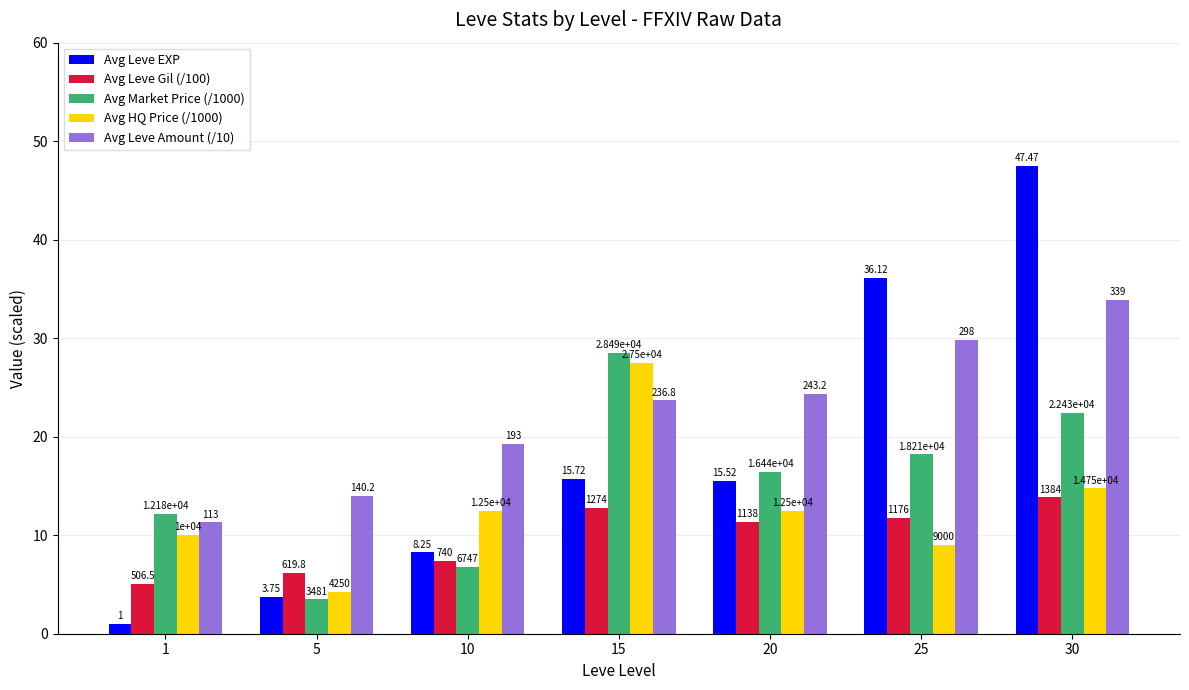

At 10, list the series in order from largest to smallest.

Avg Leve Amount (/10), Avg HQ Price (/1000), Avg Leve EXP, Avg Leve Gil (/100), Avg Market Price (/1000)